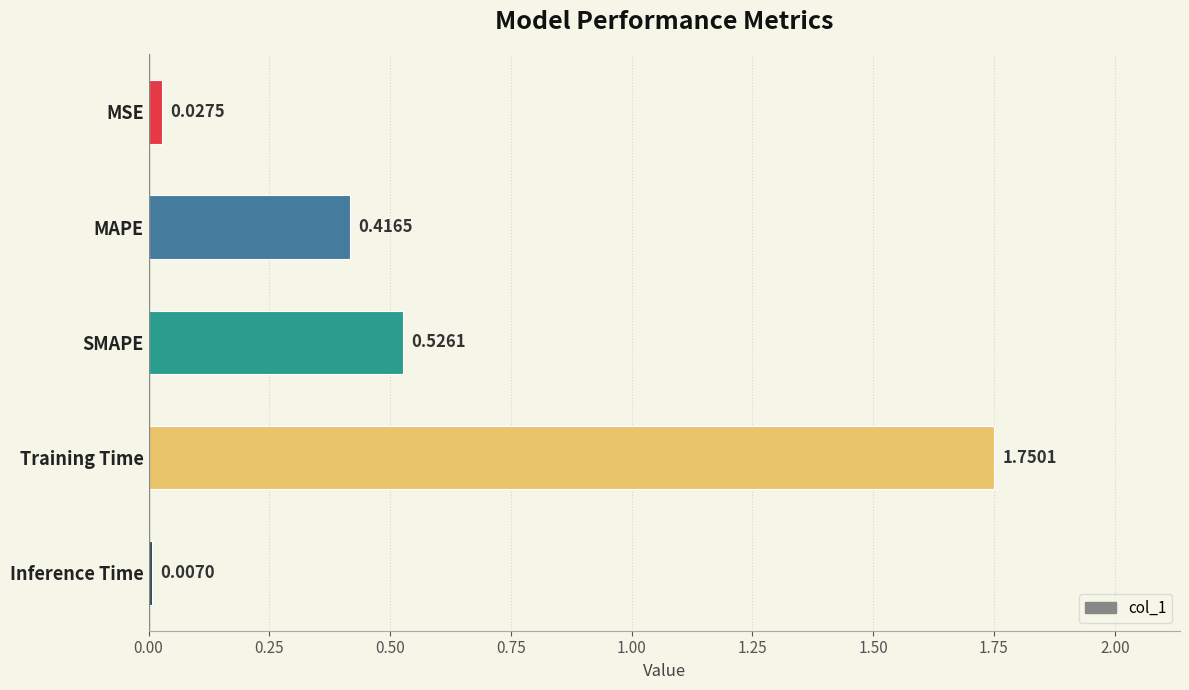

What is the change in value from MSE to SMAPE?

+0.5